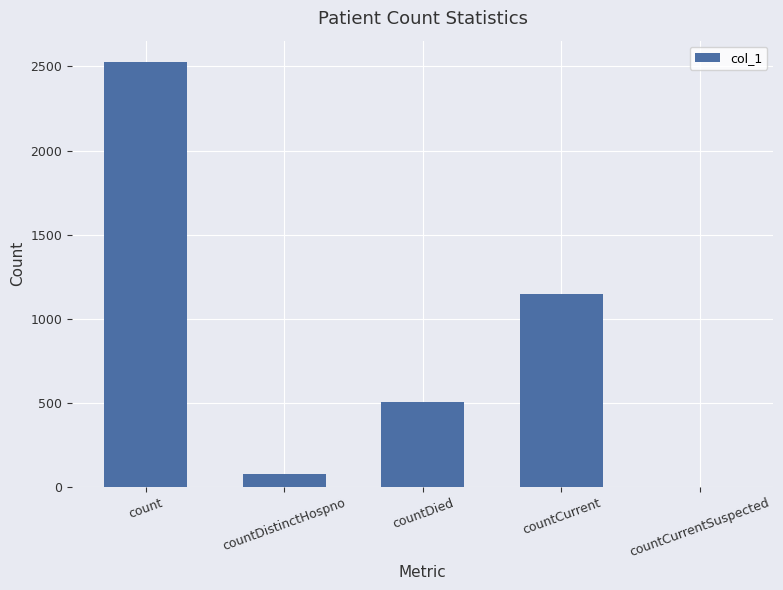

Which has a higher value, countDied or countCurrentSuspected?

countDied